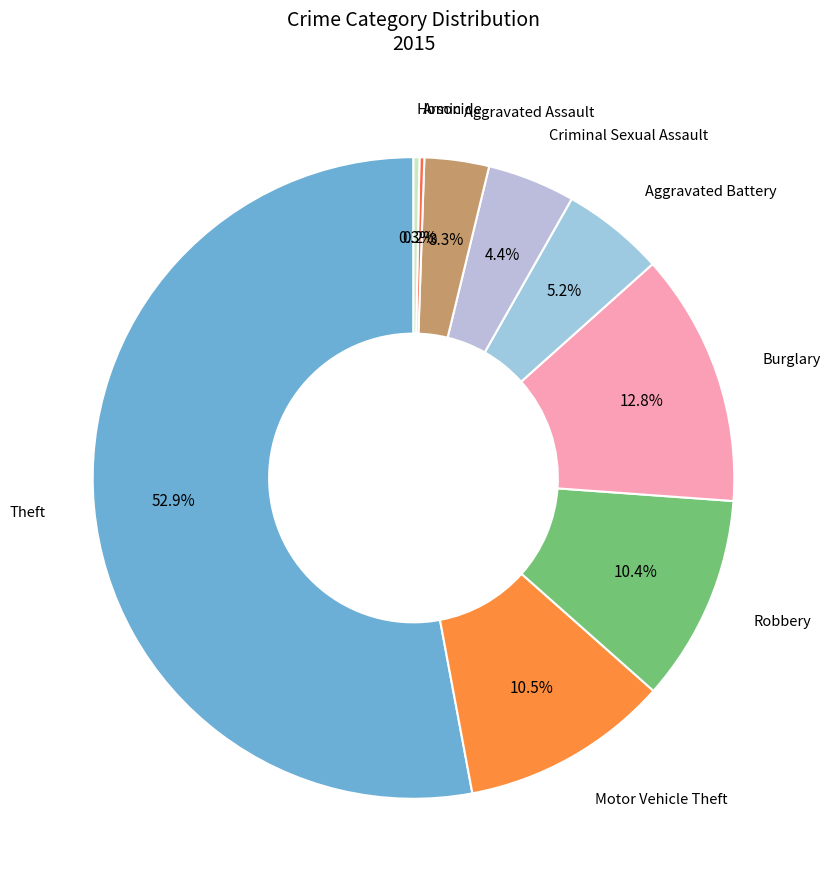

Which slice is the smallest?

Arson